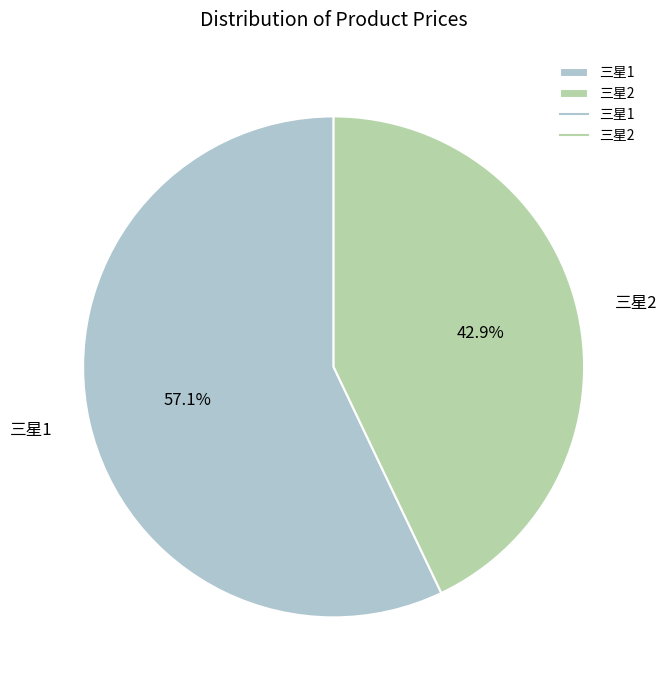

Which slice represents more than half of the pie?

三星1